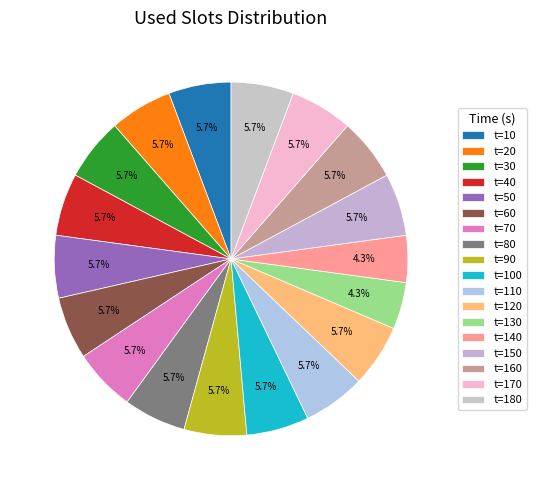

Which category has the smallest portion of the pie?

time=130